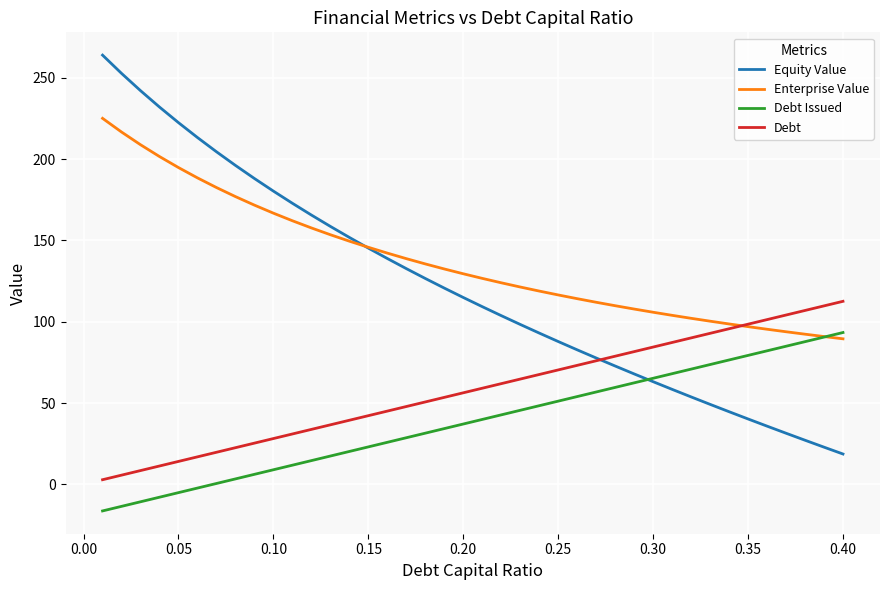

Which series has the largest total across all categories?

Enterprise Value